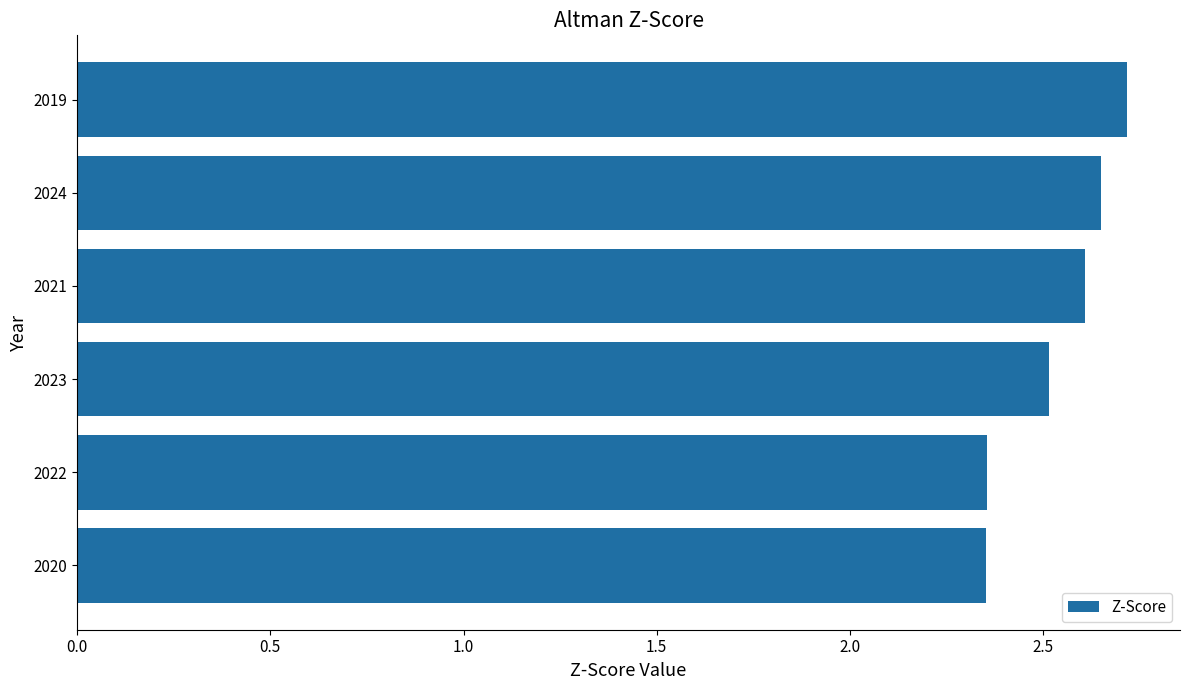

True or false: the data shows 1.4 at 2019.

False